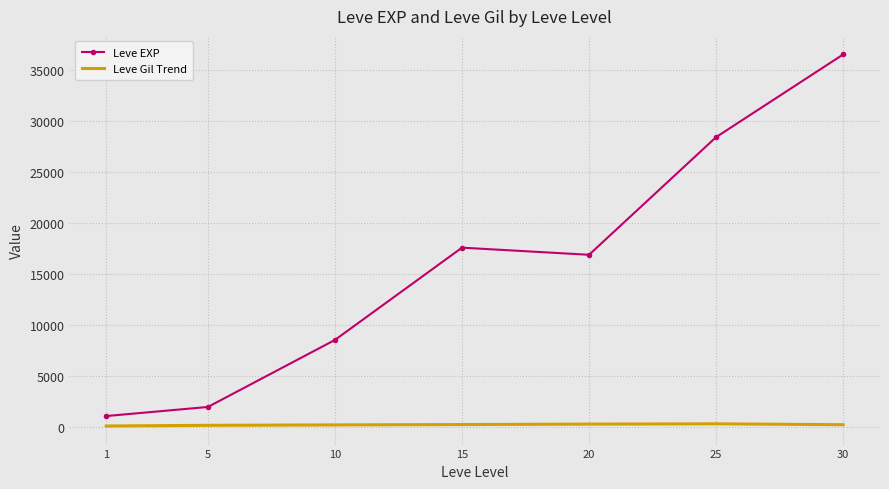

True or false: Leve Gil Trend and Leve EXP cross at least once.

False